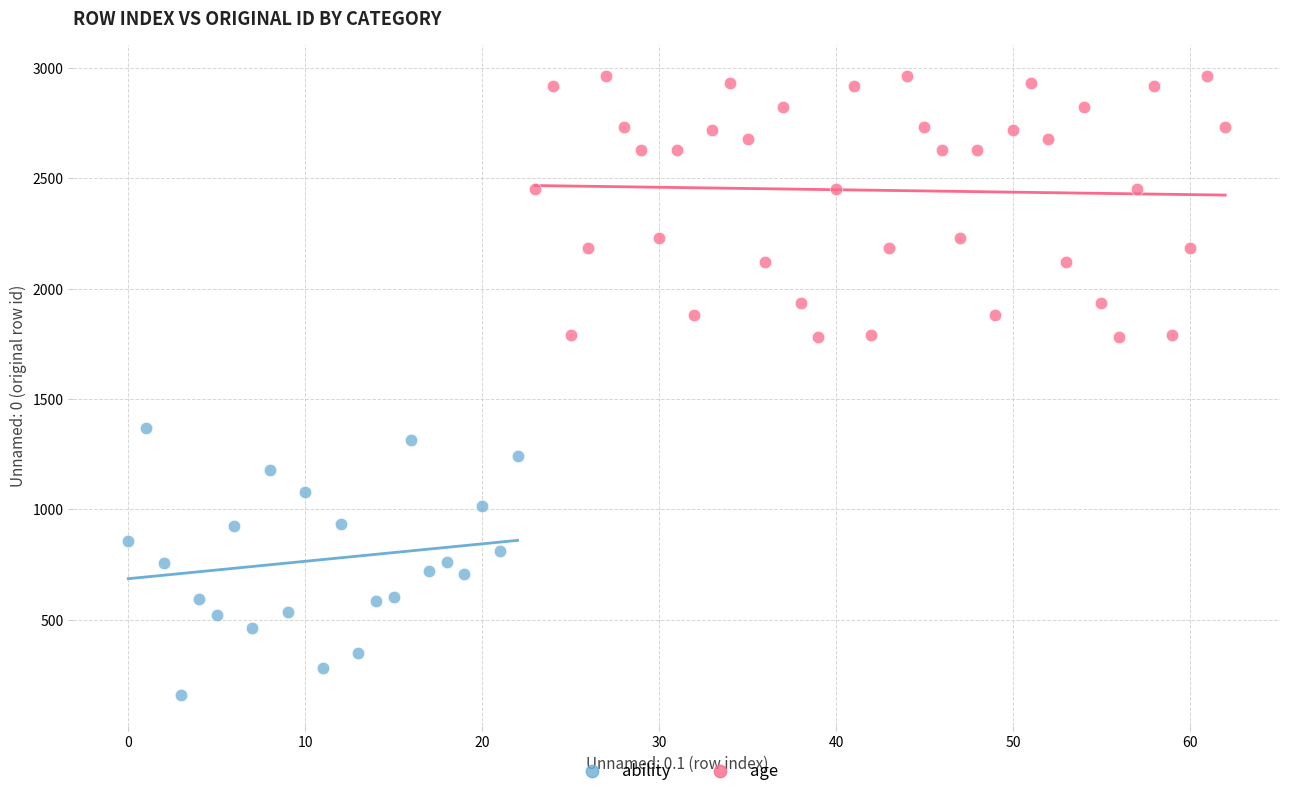

Which series reaches the maximum Y coordinate?

age